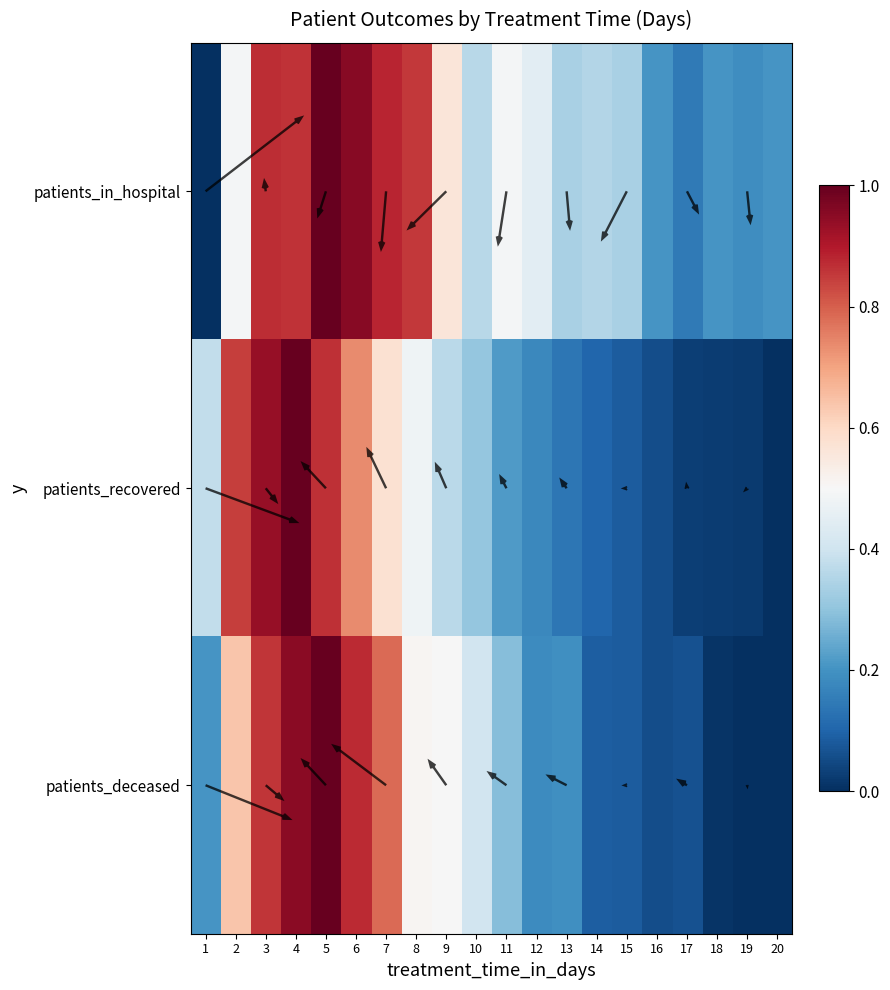

Which series has the largest range (max minus min)?

patients_in_hospital